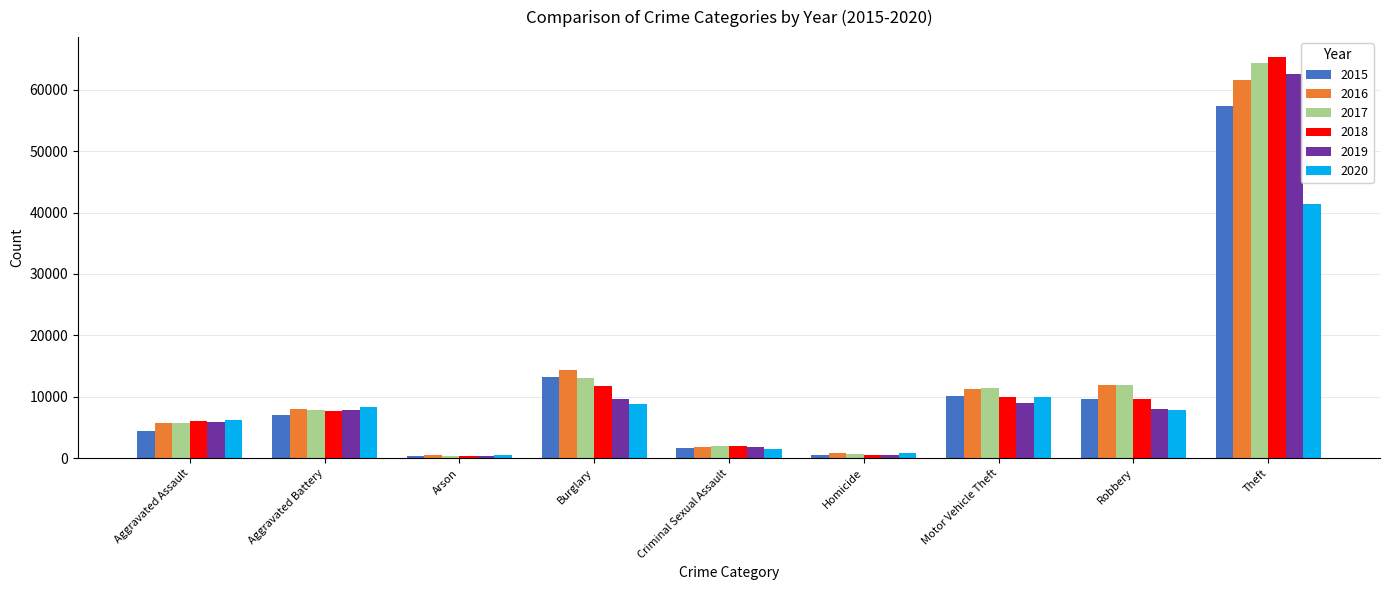

Which series changed the most between Motor Vehicle Theft and Robbery?

2020